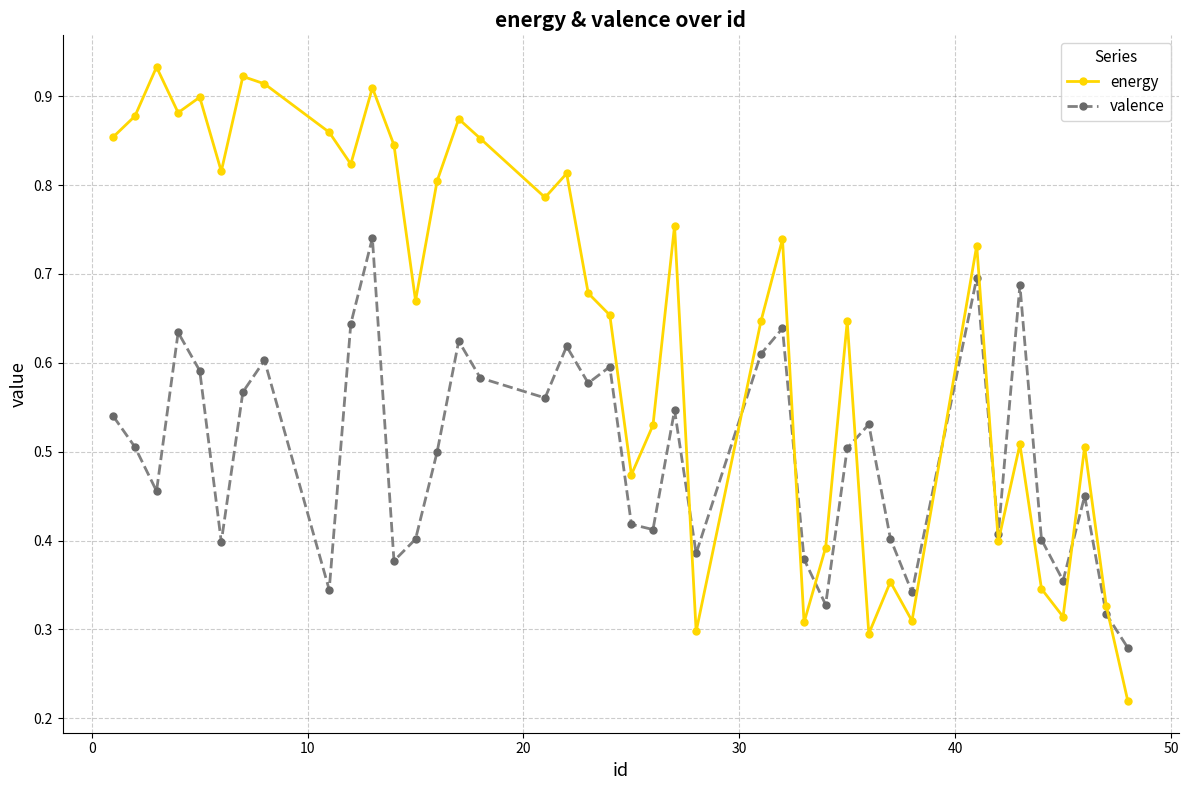

Which series has the widest spread of values?

energy